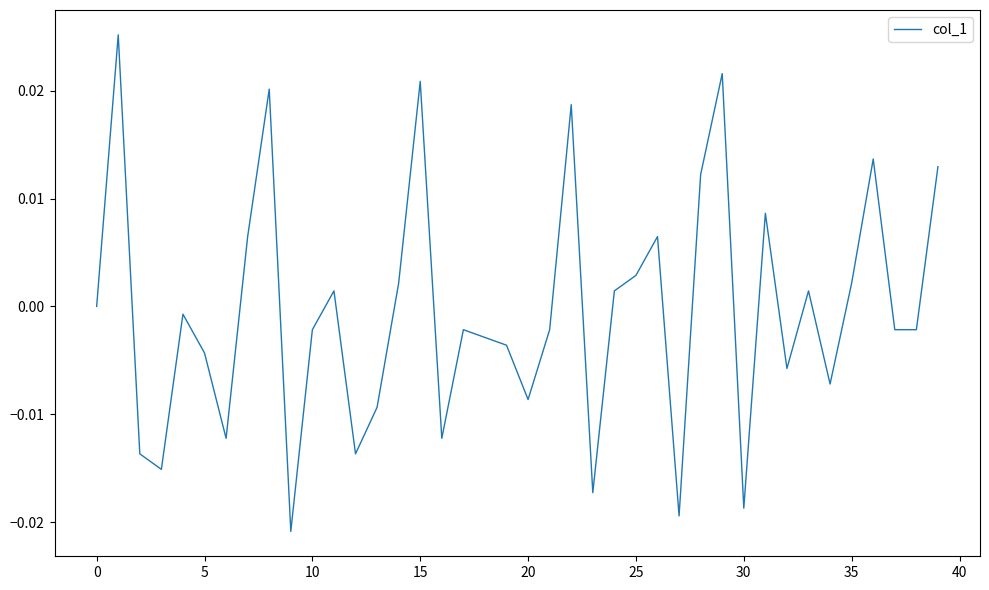

Is this an area chart (filled region under the line)?

No